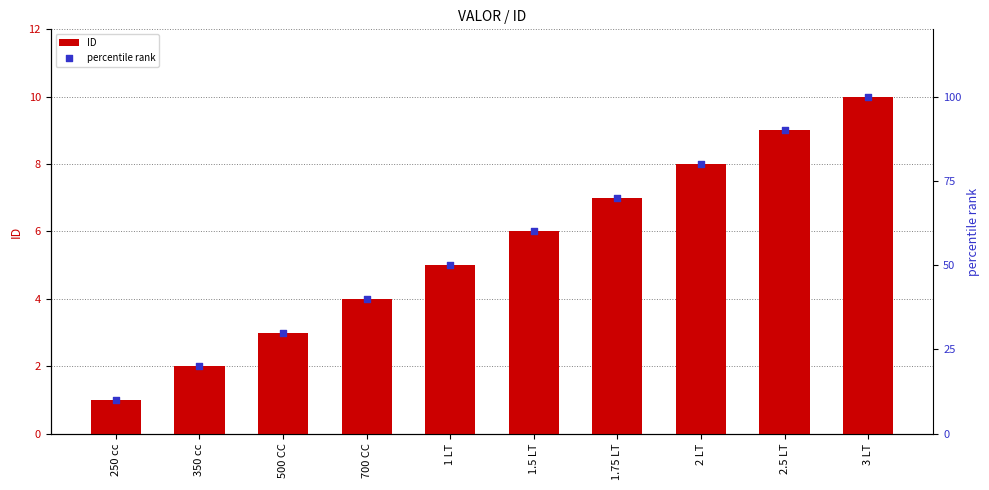

What is the total value across all series at 2.5 LT?

99